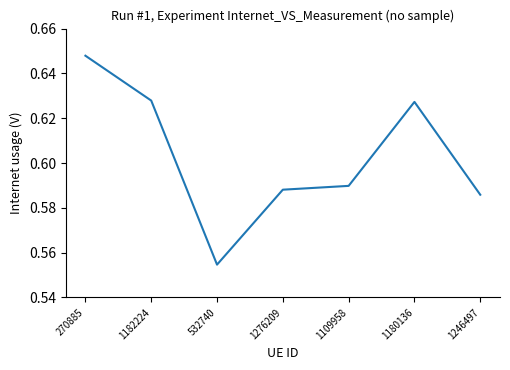

True or false: the data has more than 2 interior local peaks.

False